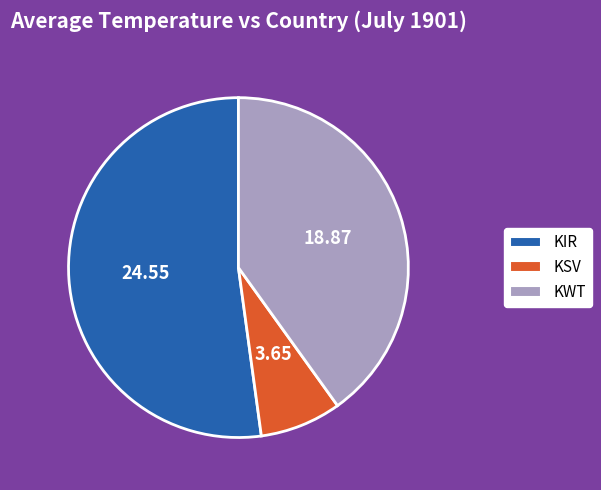

Is the sum of KIR and KSV greater than half?

Yes